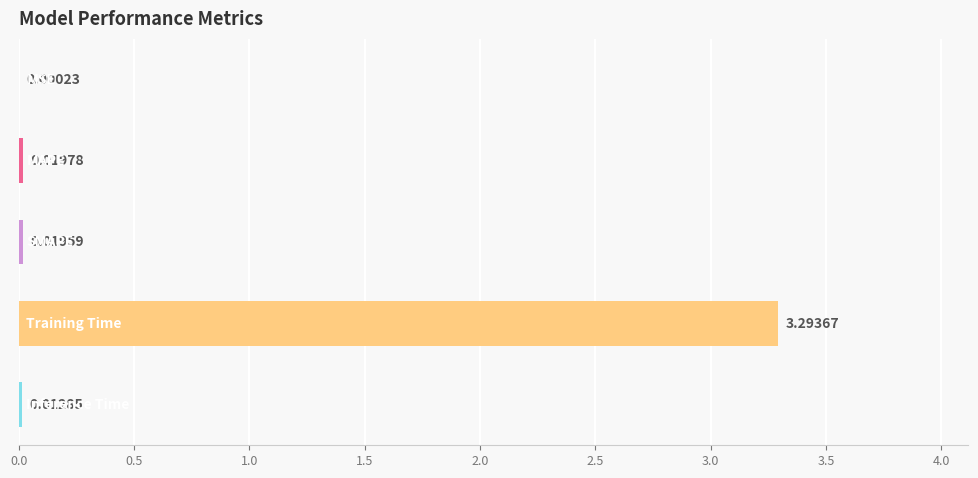

What is the sum of all values?

3.3